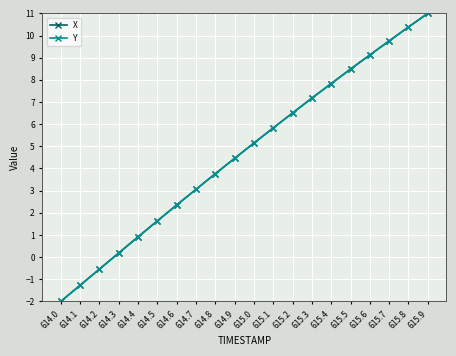

Between 614.5 and 615.5, which series saw the biggest shift?

X